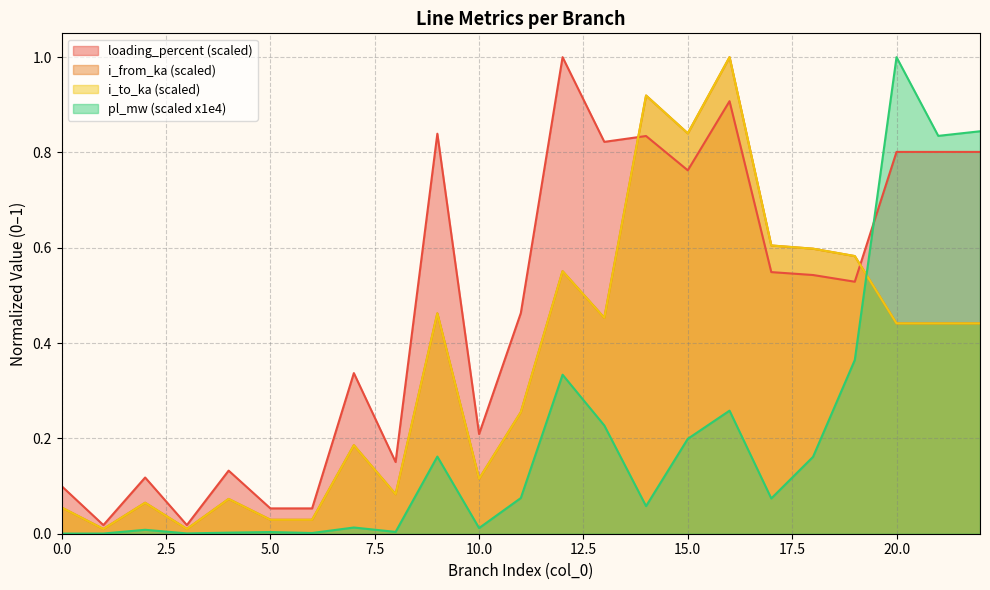

Where is the first local maximum for loading_percent?

2